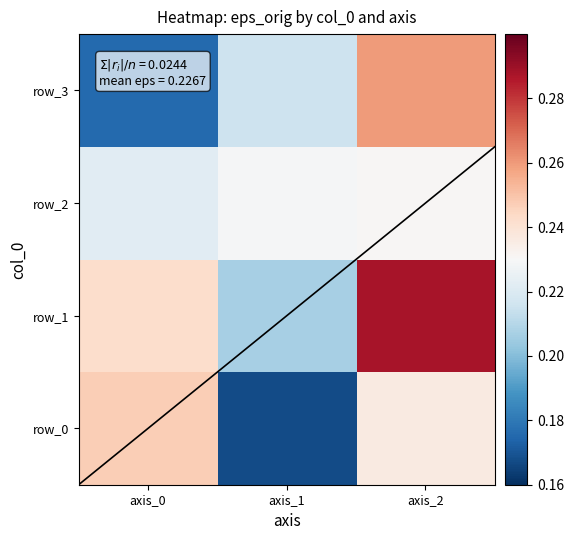

At axis_2, list the series in order from smallest to largest.

row_2, row_0, row_3, row_1